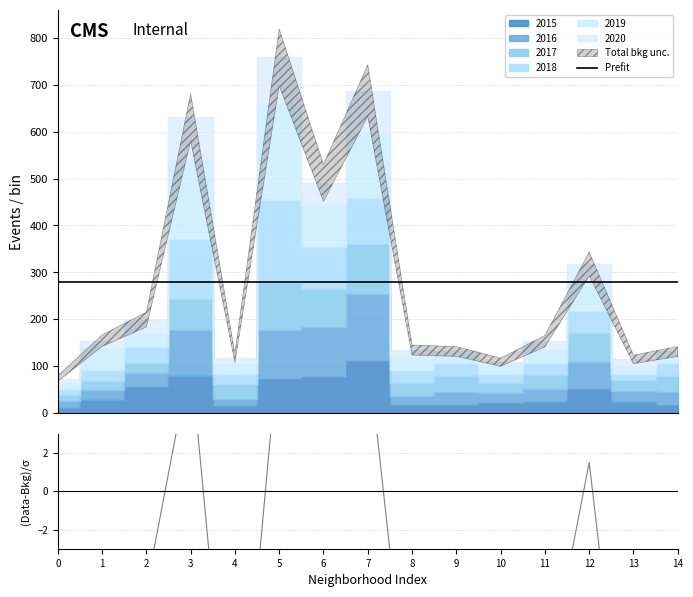

What is the value of the Prefit point at the 2nd from the left?

280.1